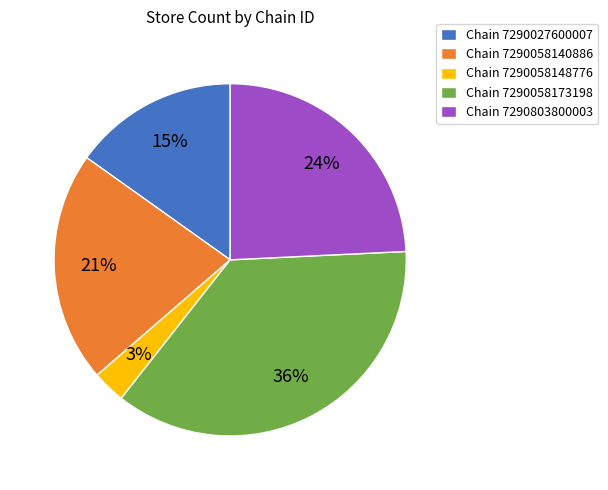

What is the ratio of the value at Chain 7290058173198 to the value at Chain 7290058140886?

1.7